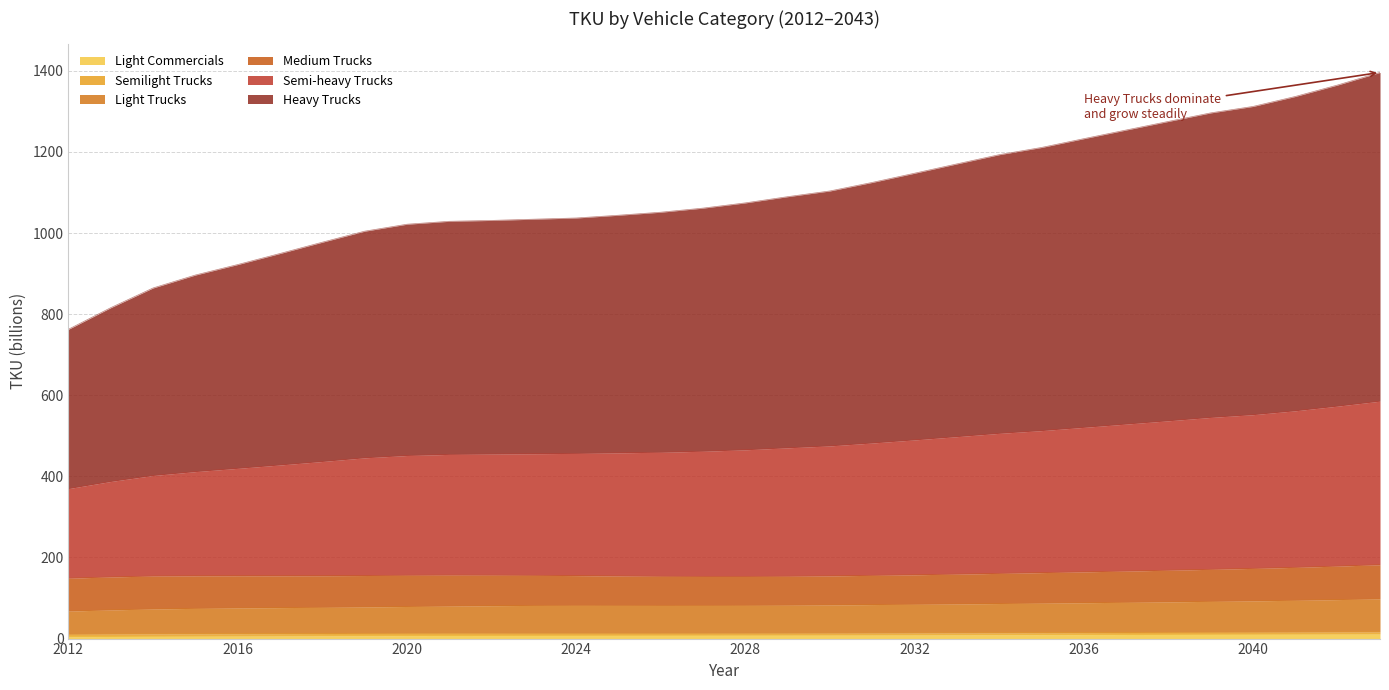

Which has a higher value, 2042 or 2039?

2042